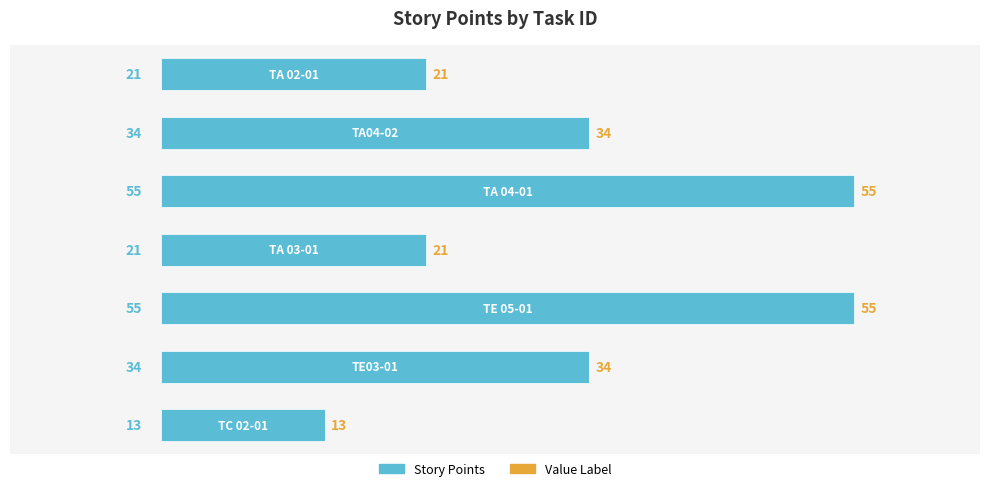

How many values are between 21 and 55?

6